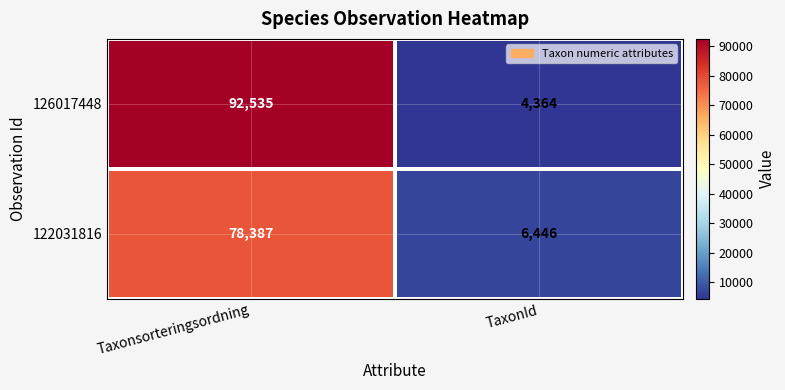

At which category does the chart reach its peak across all series?

Taxonsorteringsordning